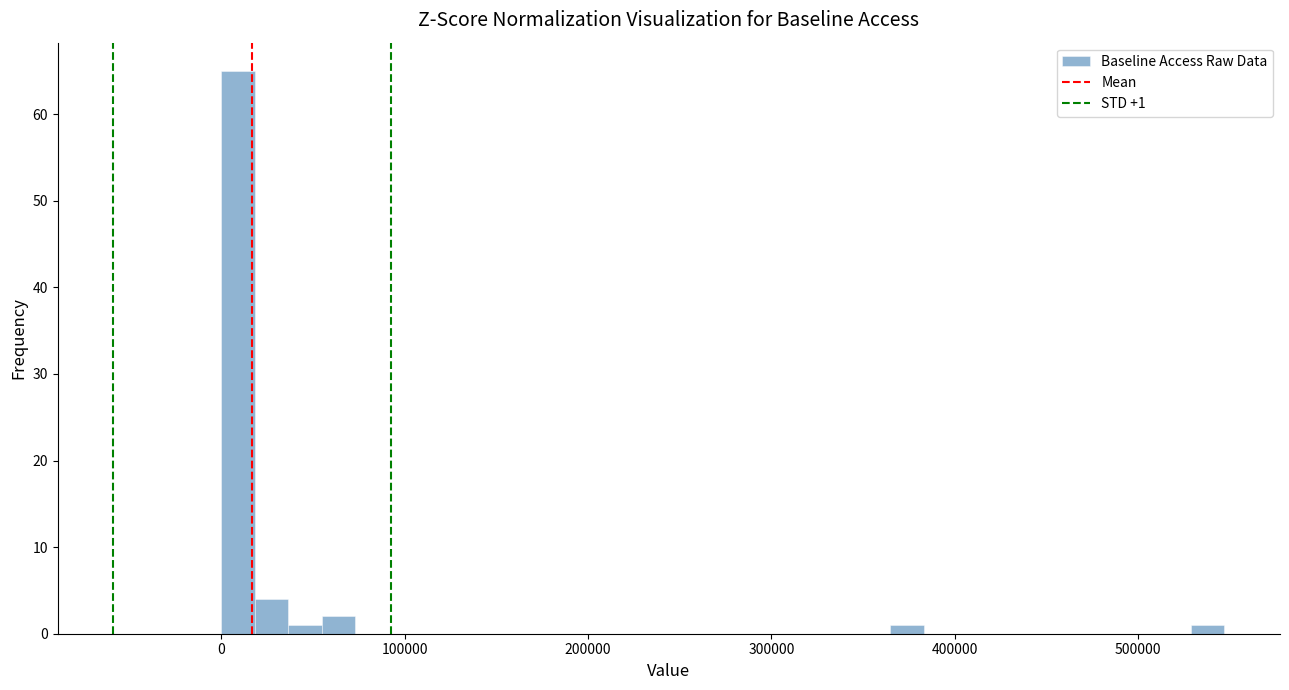

Read against the x-axis, roughly where is the centre of the tallest bar?

10000